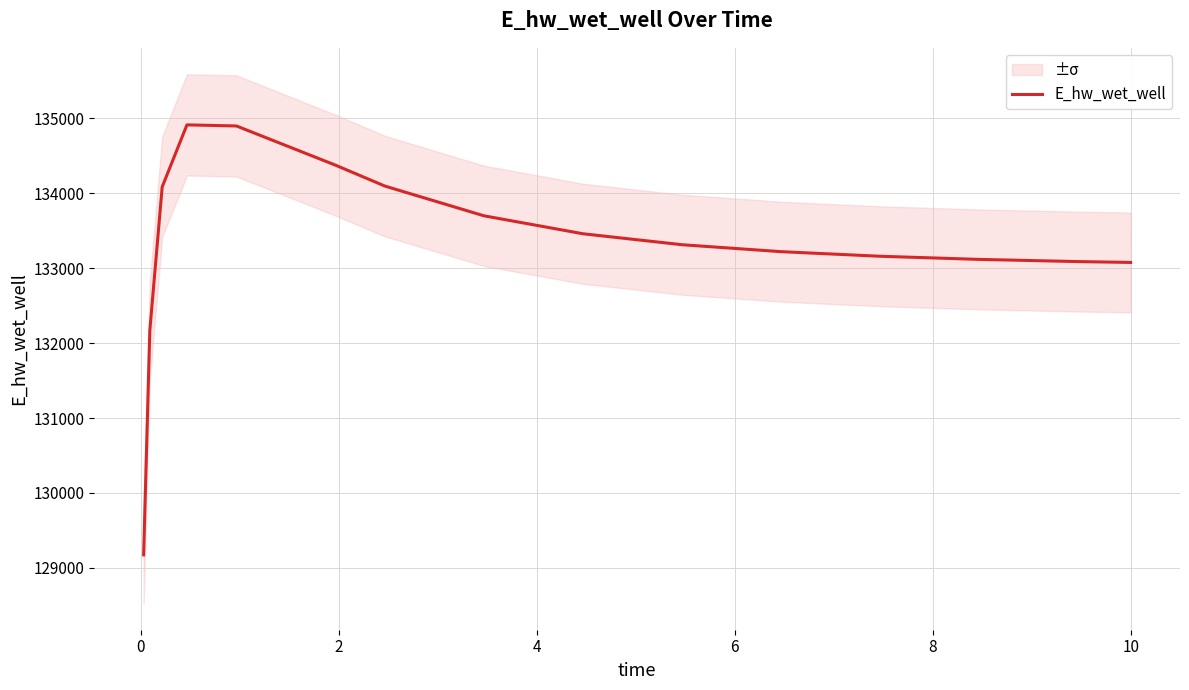

True or false: the data shows 44695.2 at 0.

False